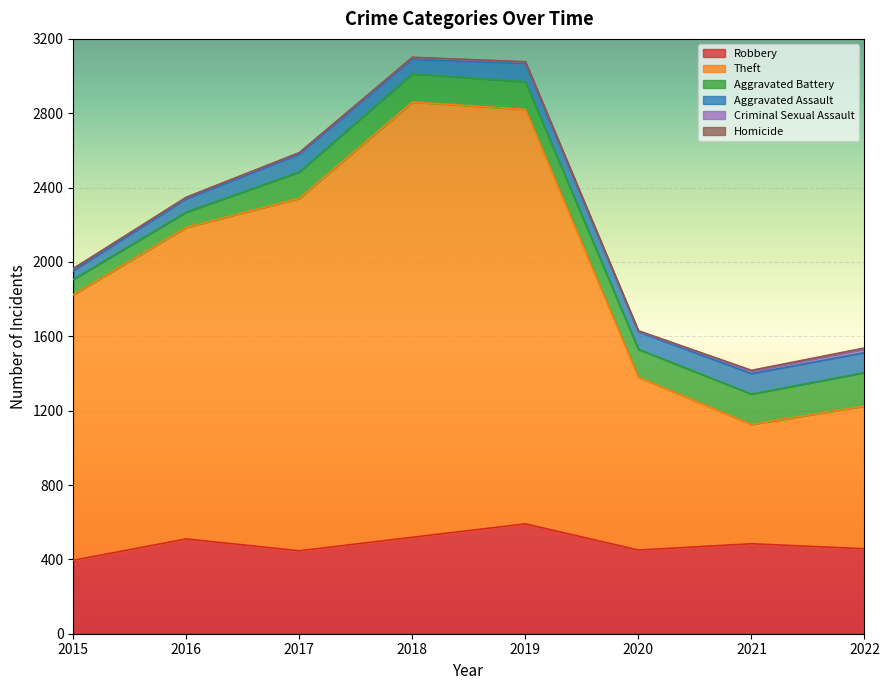

Rank the categories by Robbery value from highest to lowest.

2019, 2018, 2016, 2021, 2022, 2020, 2017, 2015